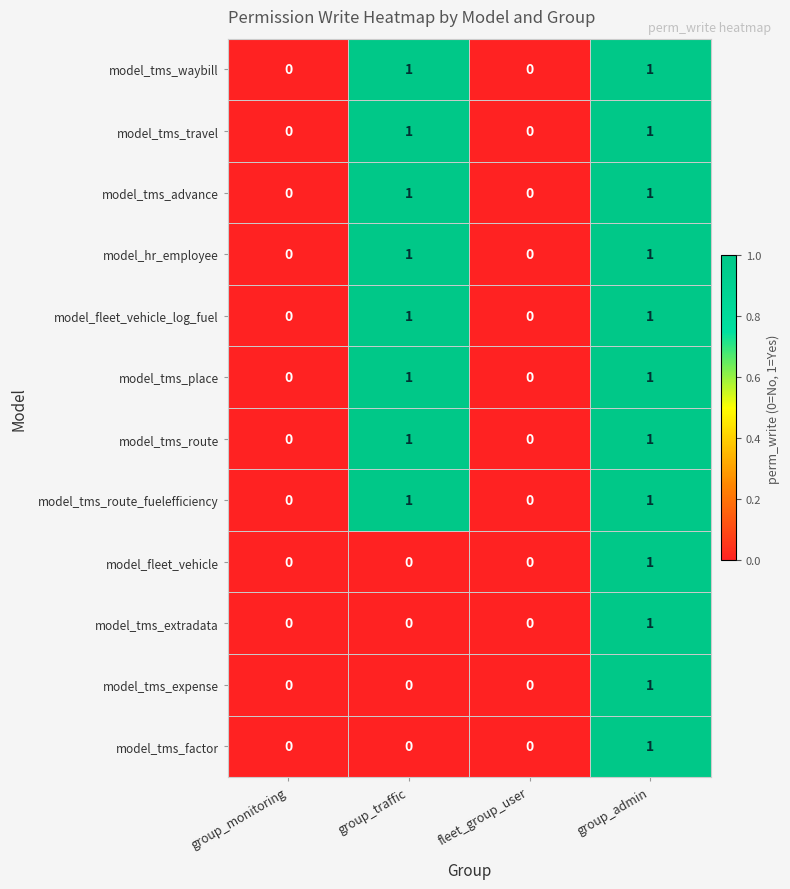

The model_tms_route_fuelefficiency series shows 0 at group_monitoring. True or false?

True